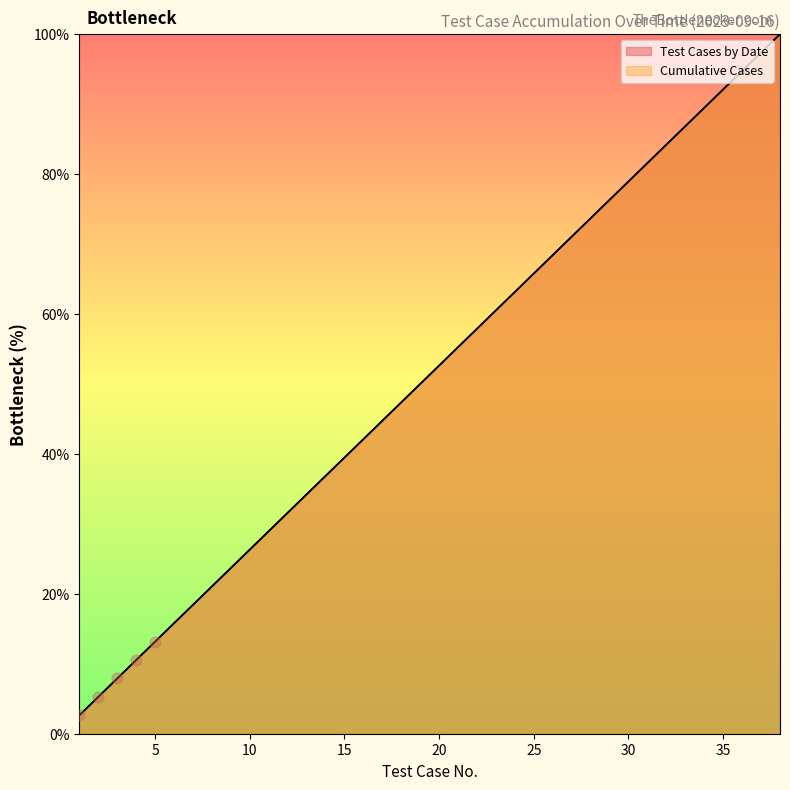

Which series has the largest total across all categories?

Test Cases by Date